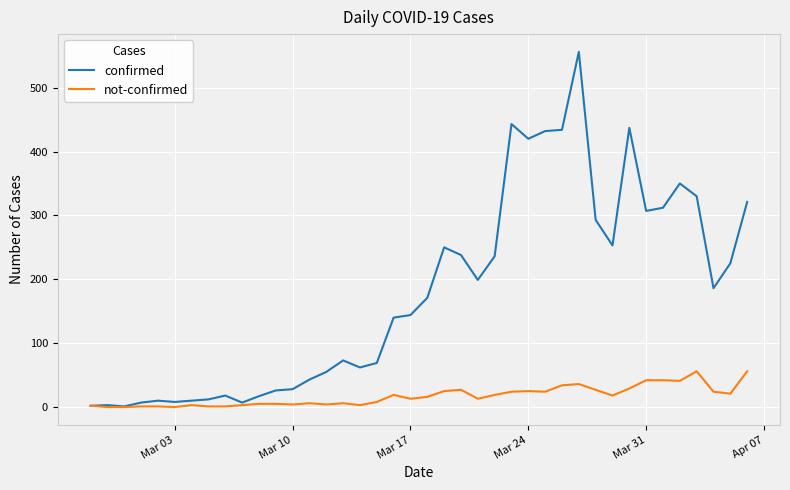

Which series has the largest total across all categories?

confirmed